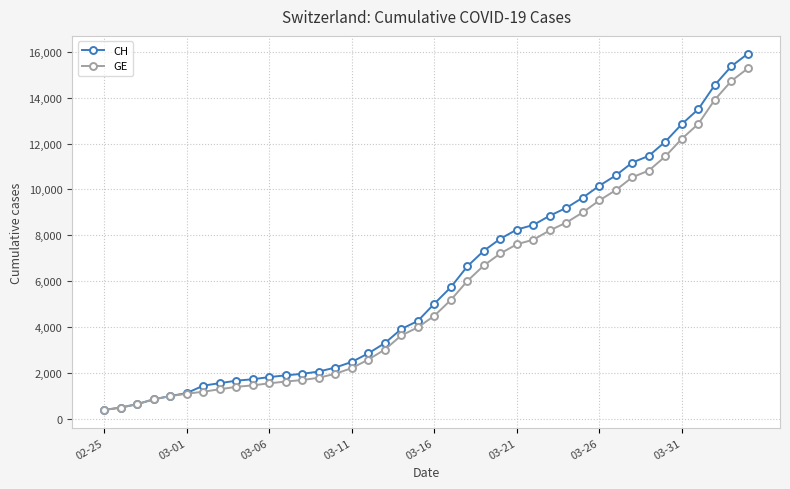

What is the sum of all GE values?

225656